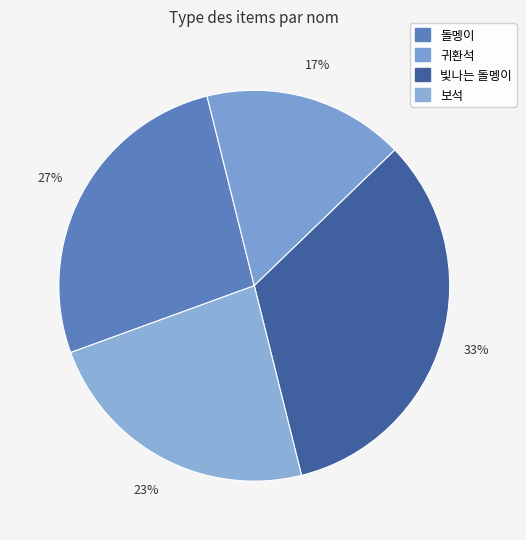

Is there a majority slice in this chart?

No